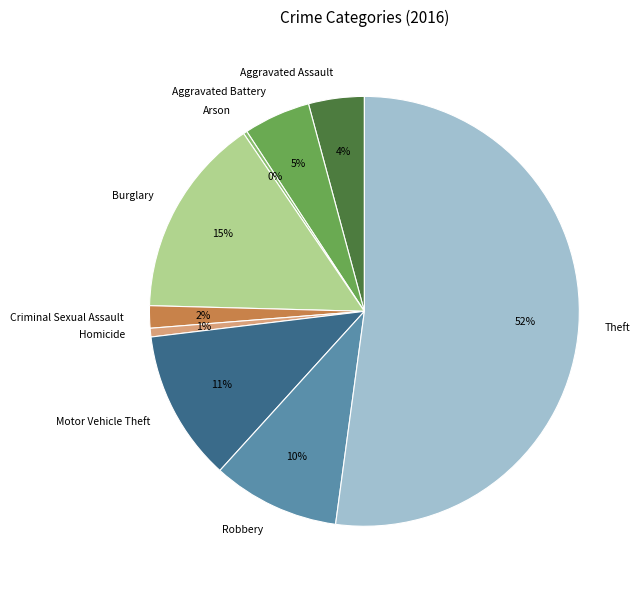

Count the number of slices in the pie.

9